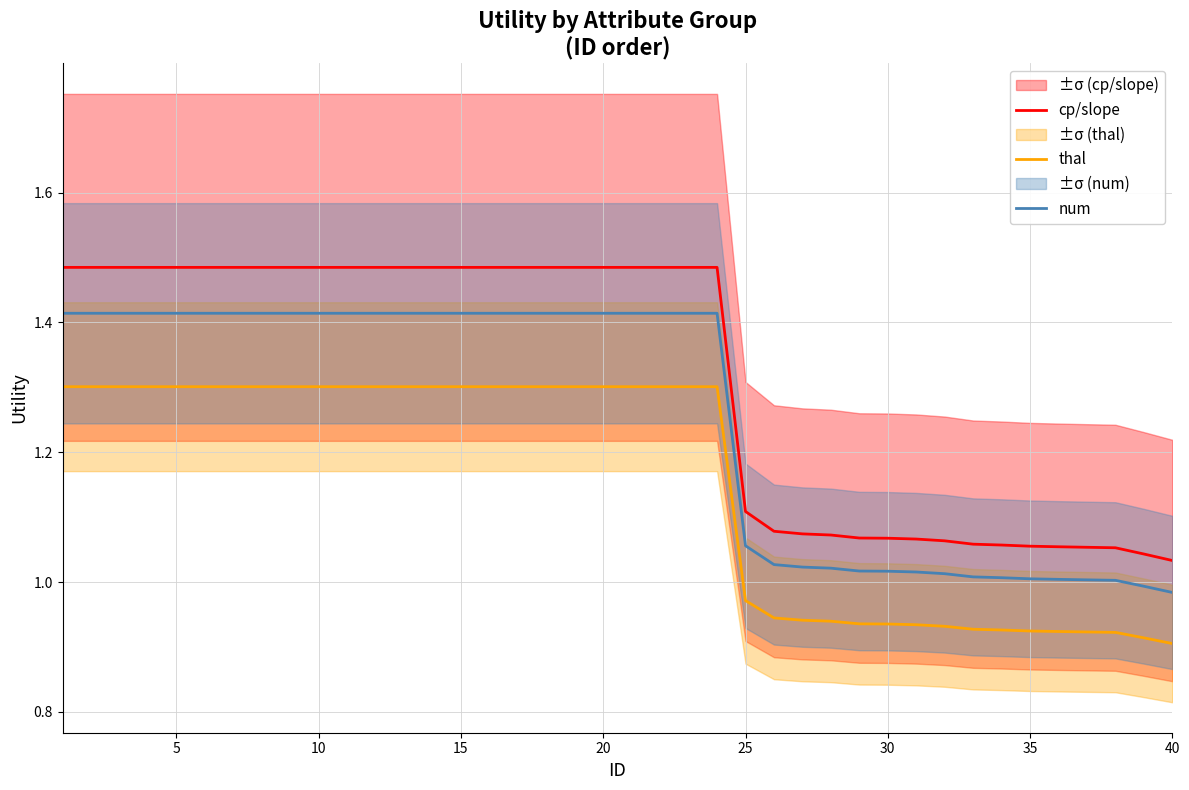

What is the maximum value shown in the chart?

1.5